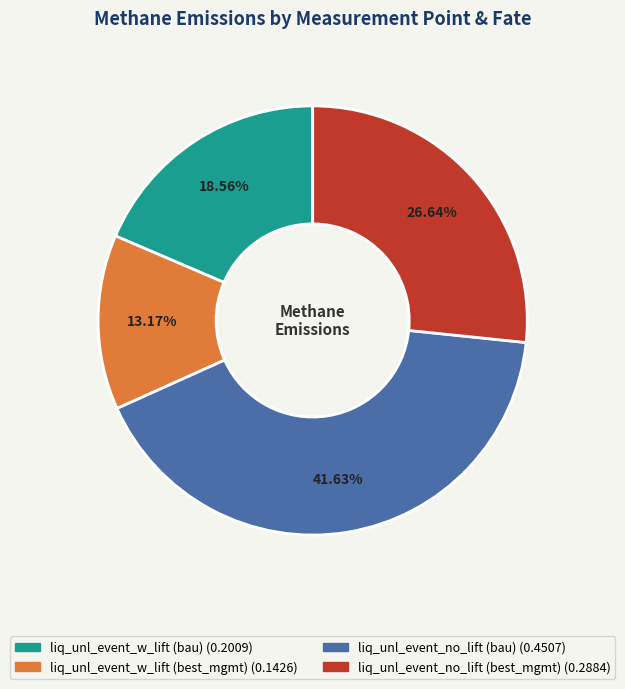

Count the number of slices in the pie.

4